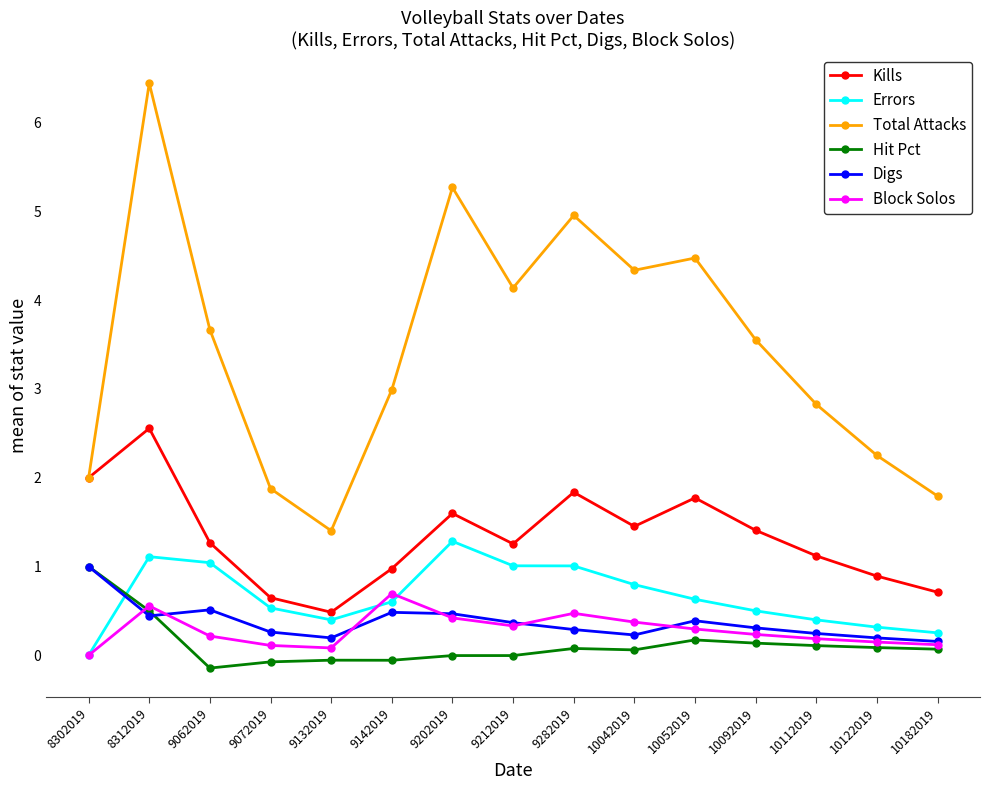

True or false: Total Attacks and Hit Pct cross at least once.

False